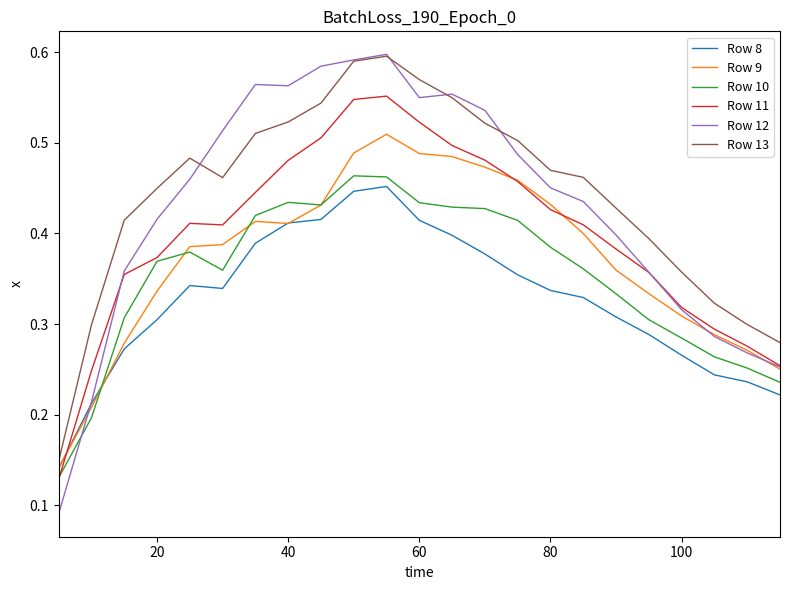

Which series has the largest range (max minus min)?

Row 12